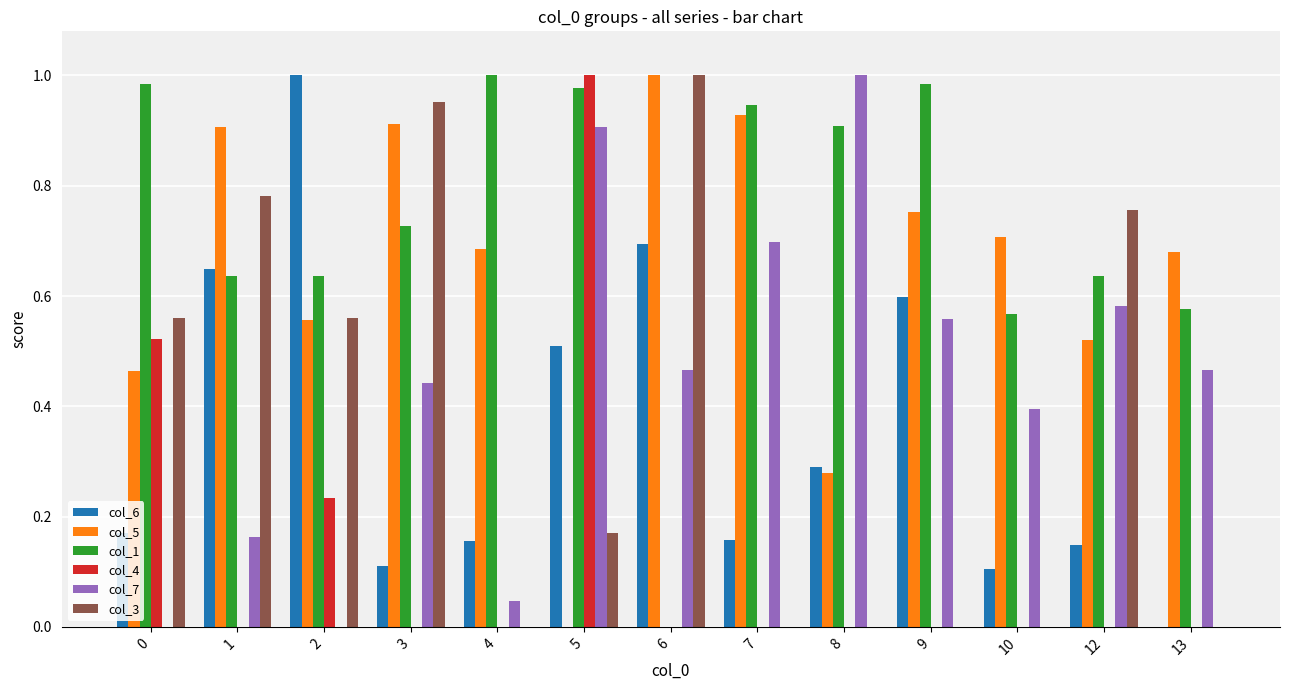

What is the total value across all series at 9?

2.9